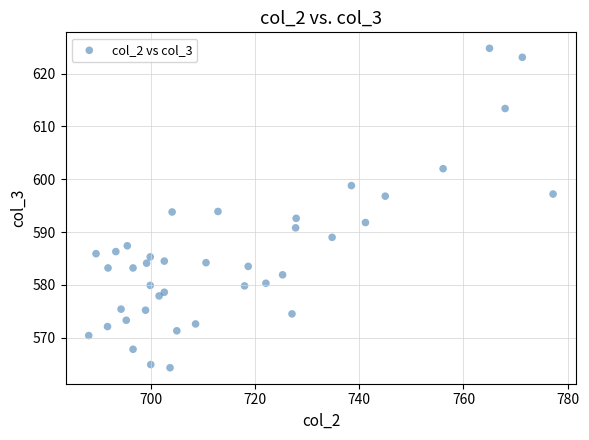

What is the range of X values (max minus min)?

89.1